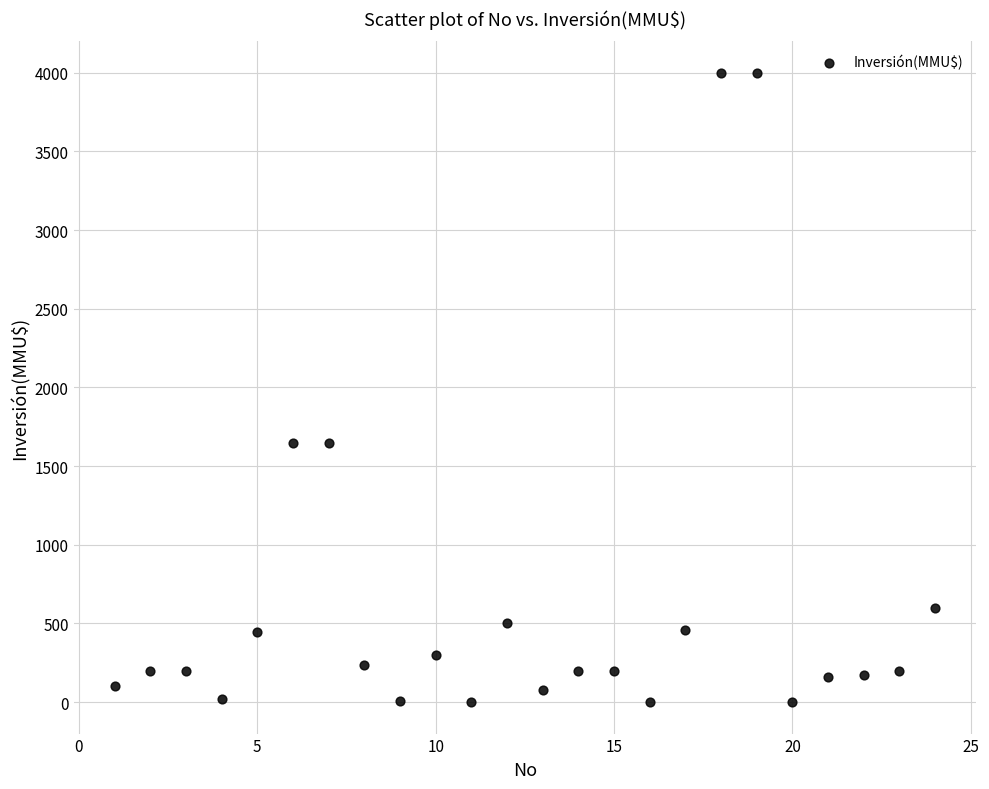

What is the range of Y values (max minus min)?

4000